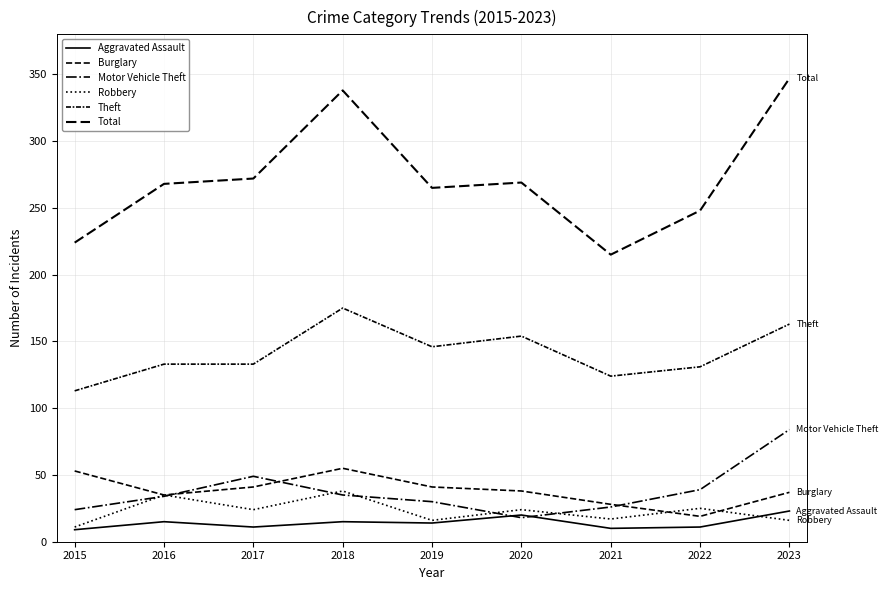

True or false: Burglary and Aggravated Assault cross at least once.

False